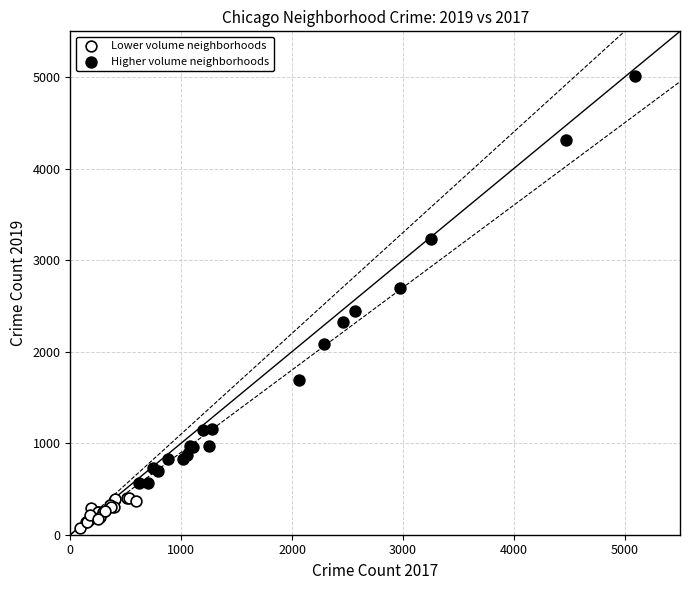

Which series contains the highest Y value?

Higher volume neighborhoods